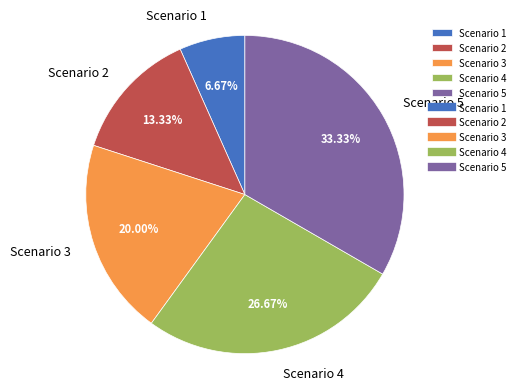

Rank the categories by value from lowest to highest.

Scenario 1, Scenario 2, Scenario 3, Scenario 4, Scenario 5